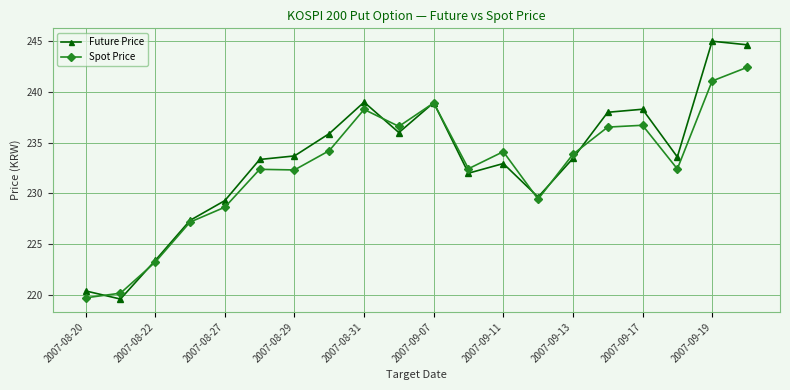

What is the value of the Spot Price point at the 8th from the left?

234.2